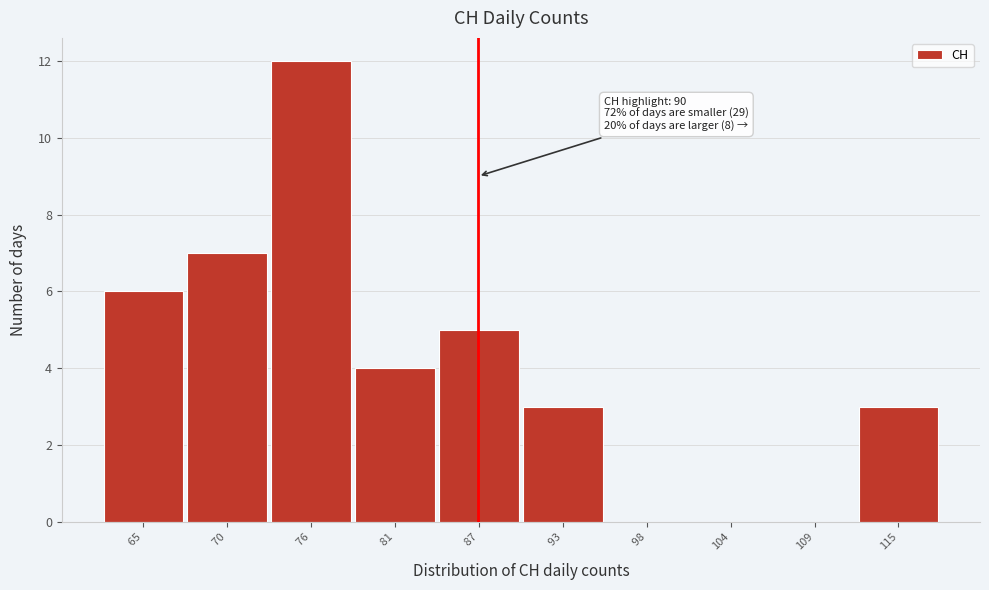

Reading left to right, list all the values displayed in this chart.

 65=6	 70=7	 76=12	 81=4	 87=5	 93=3	 98=0	104=0	109=0	115=3